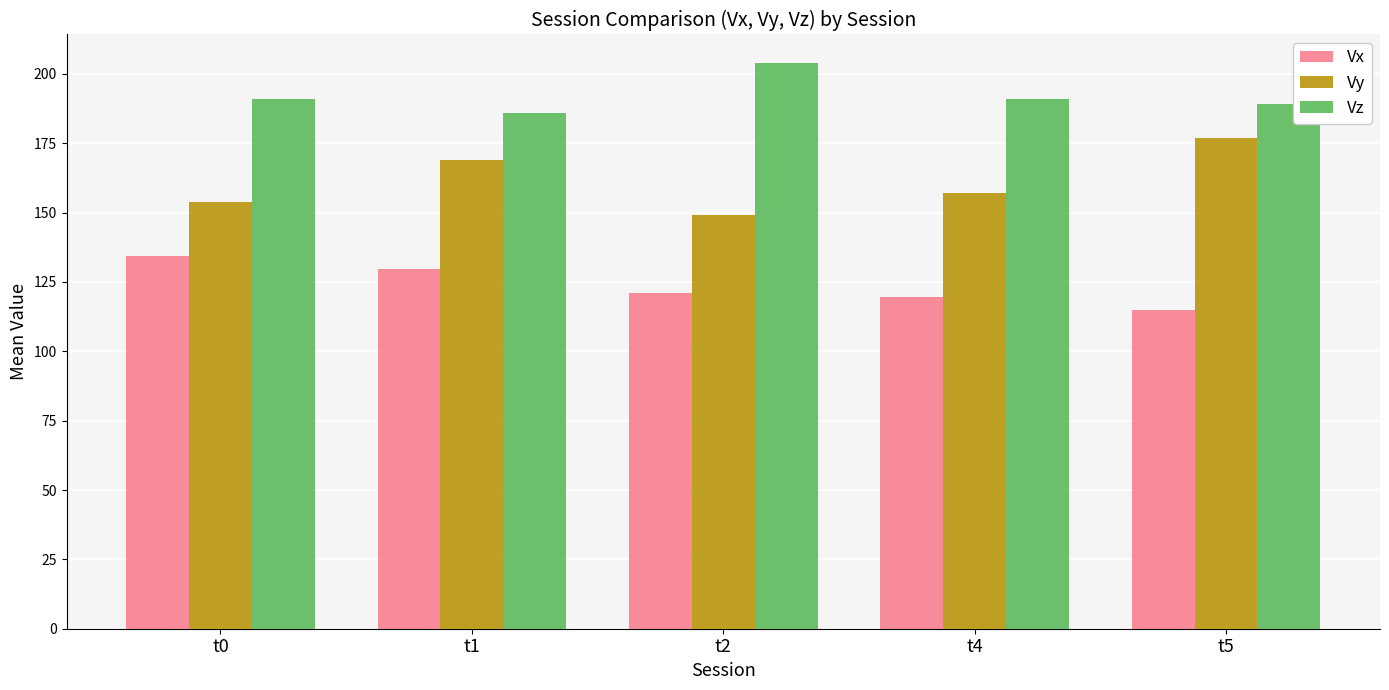

Is the value of Vz at t5 greater than the value of Vy at t4?

Yes